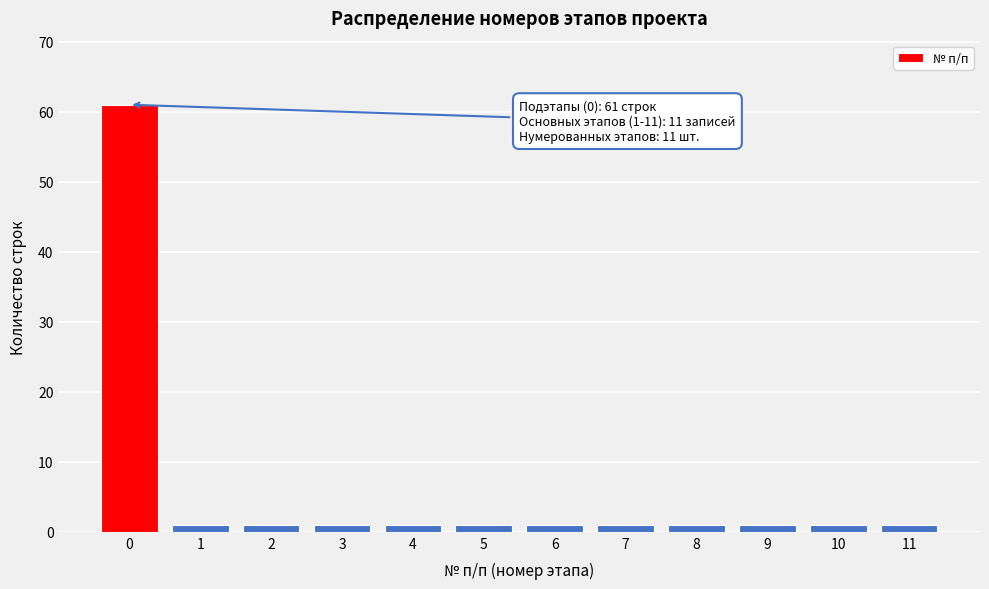

Over which range of the x-axis is the bar tallest?

-0.5 to 0.5